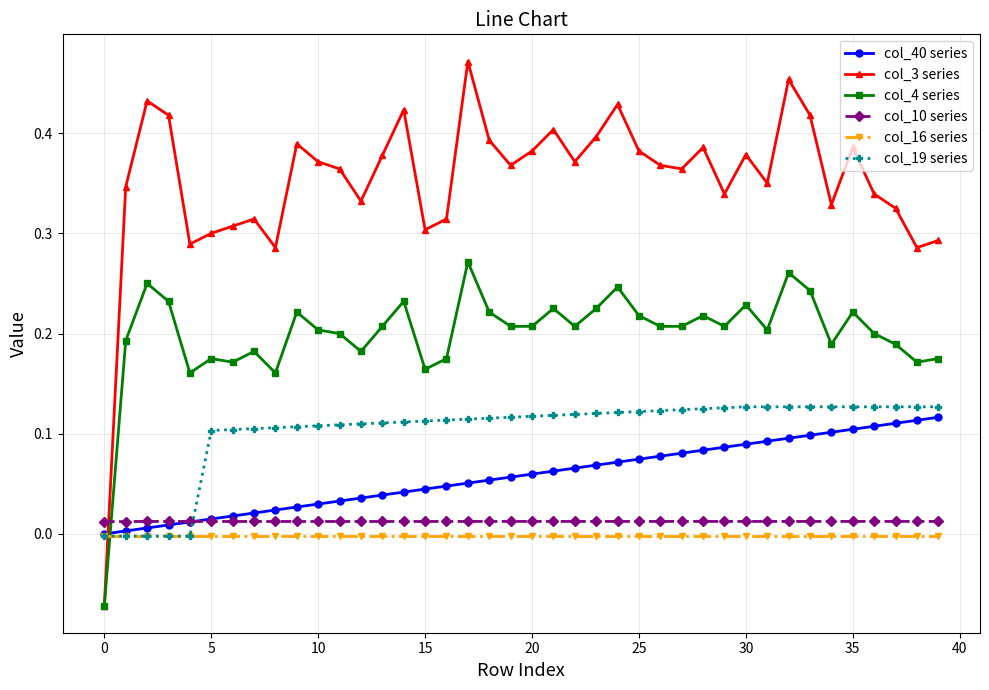

Which series has the largest total across all categories?

col_3 series